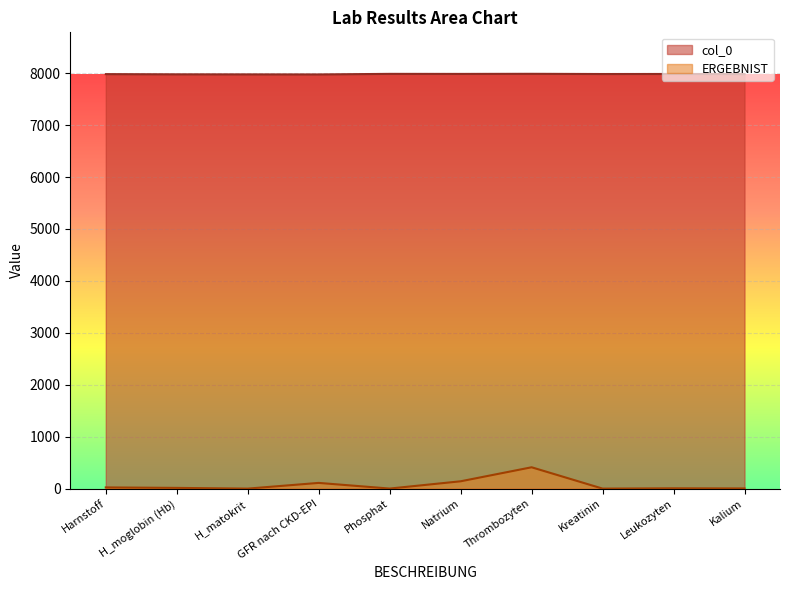

What is the minimum value for col_0?

7976